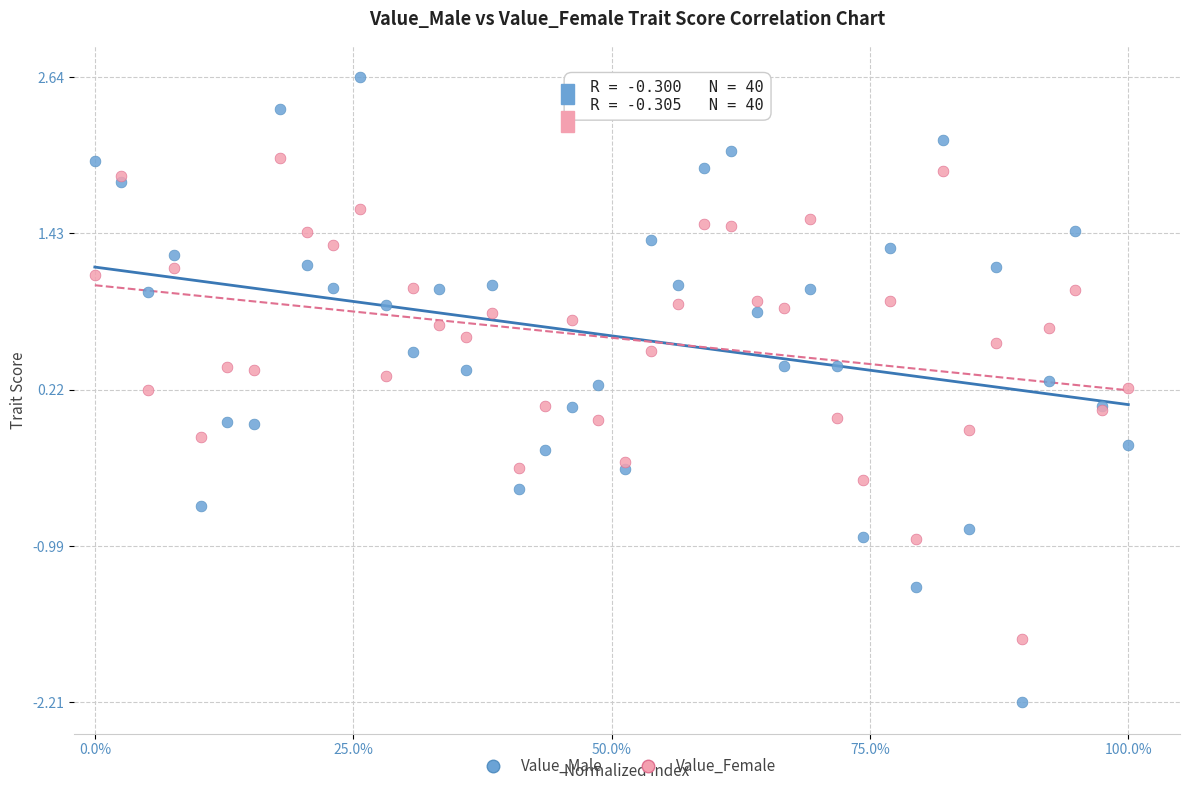

What is the X range (max minus min) for the scatter plot?

1.0